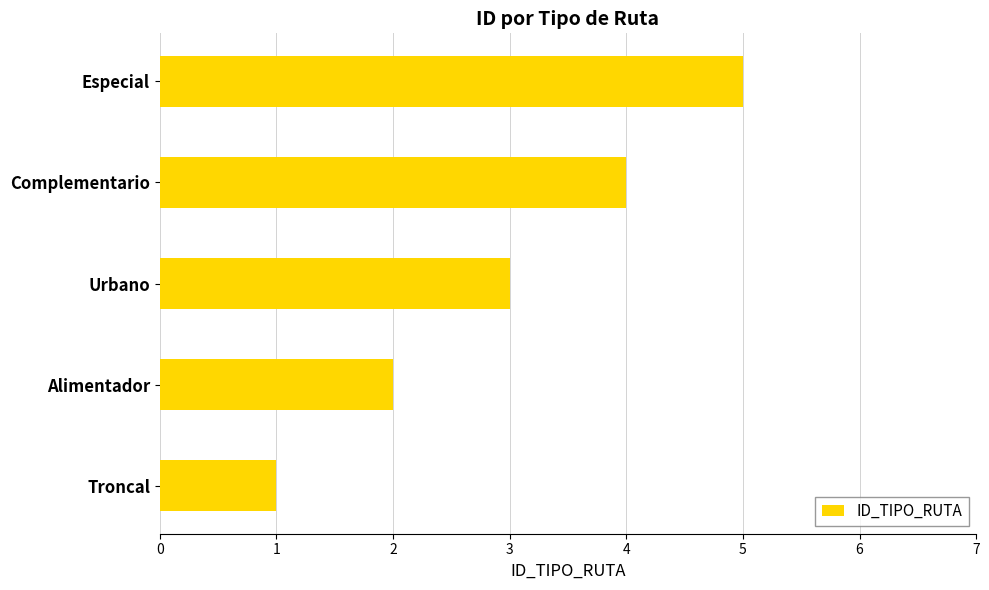

List the labels in order of value, largest first.

Especial, Complementario, Urbano, Alimentador, Troncal